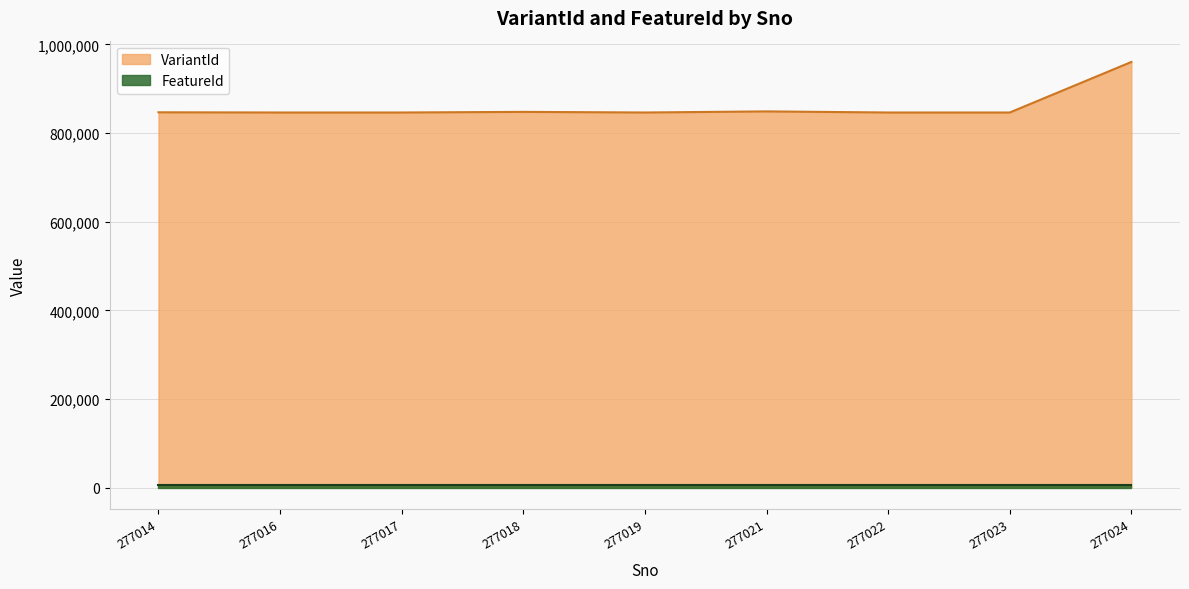

What is the sum of all values?

7737020